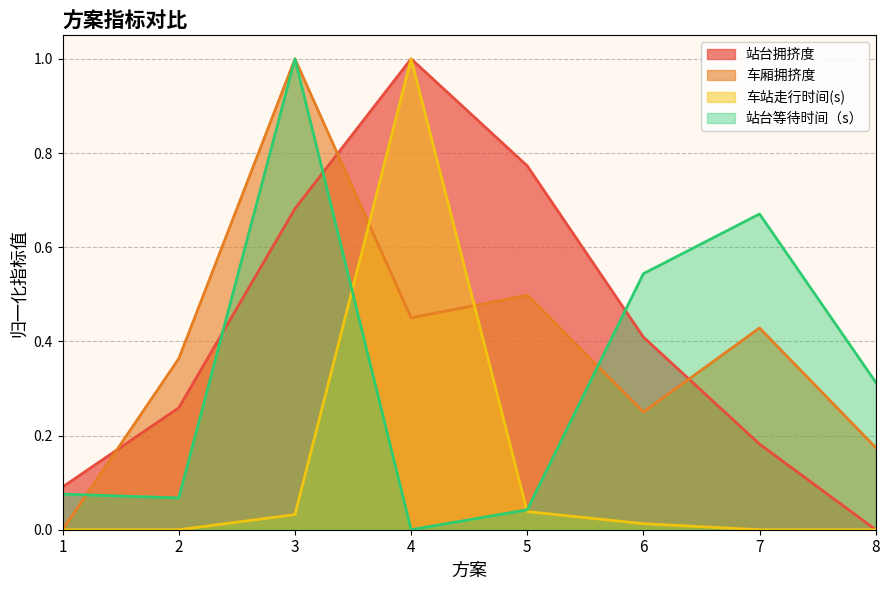

Rank the series by their maximum value, from highest to lowest.

站台拥挤度, 车厢拥挤度, 车站走行时间(s), 站台等待时间（s）